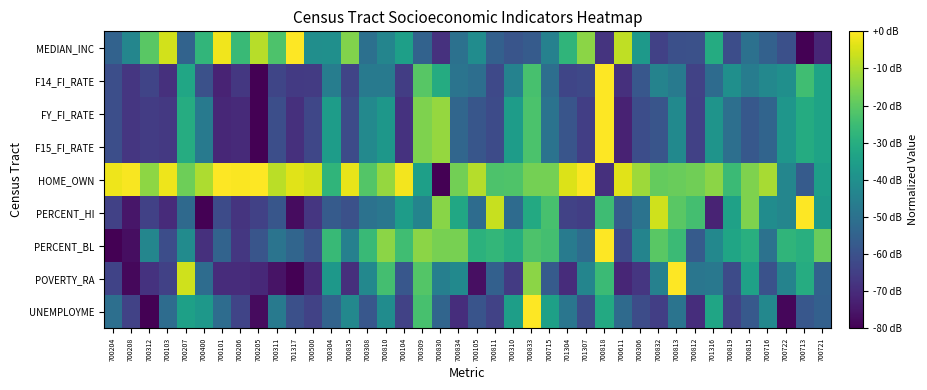

Between 700835 and 700832, which is larger?

700835